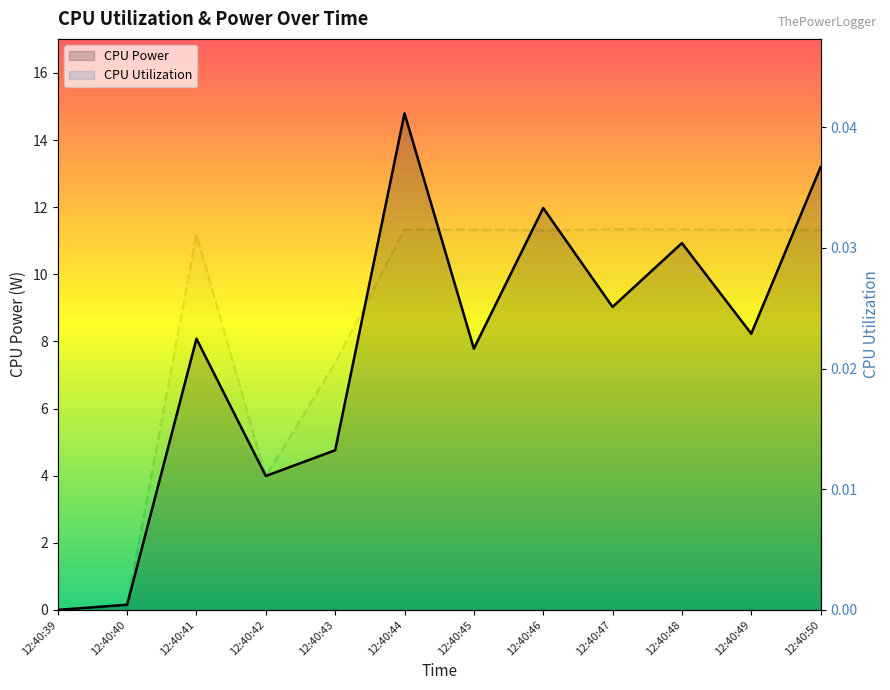

Reading right to left, what are all the values shown in this chart?

CPU Power: 13.2	8.2	10.9	9.0	12.0	7.8	14.8	4.8	4.0	8.1	0.2	0.0
CPU Utilization: 0.0	0.0	0.0	0.0	0.0	0.0	0.0	0.0	0.0	0.0	0.0	0.0